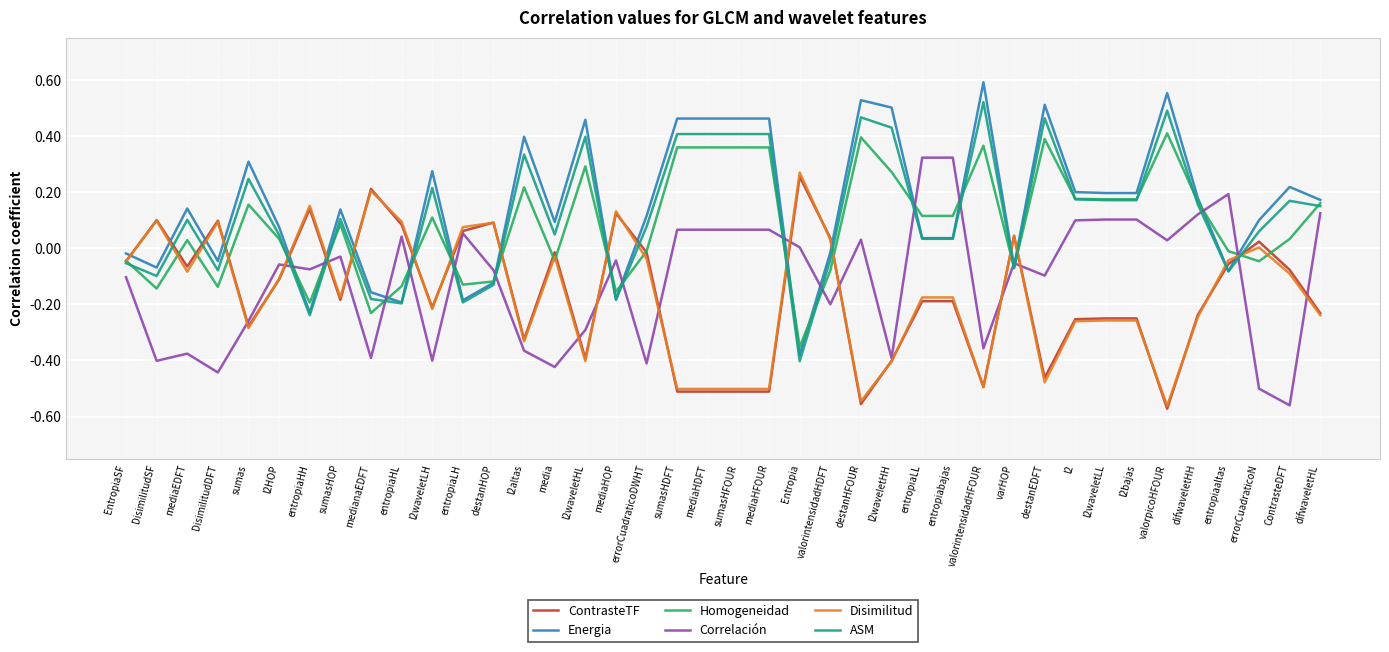

Which label corresponds to the largest value in the chart?

valorintensidadHFOUR